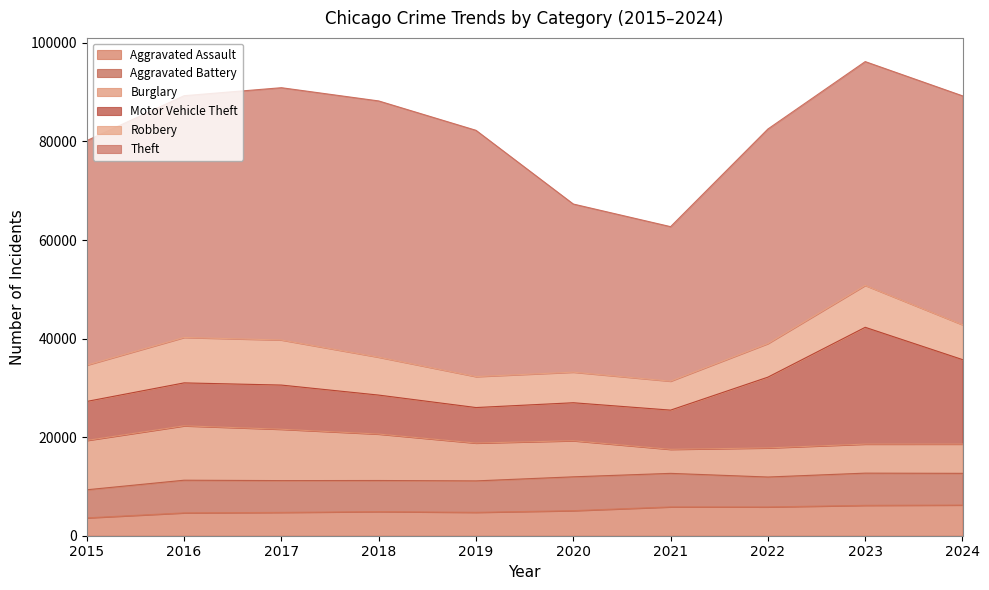

At which category is the sum across all series the highest?

2023